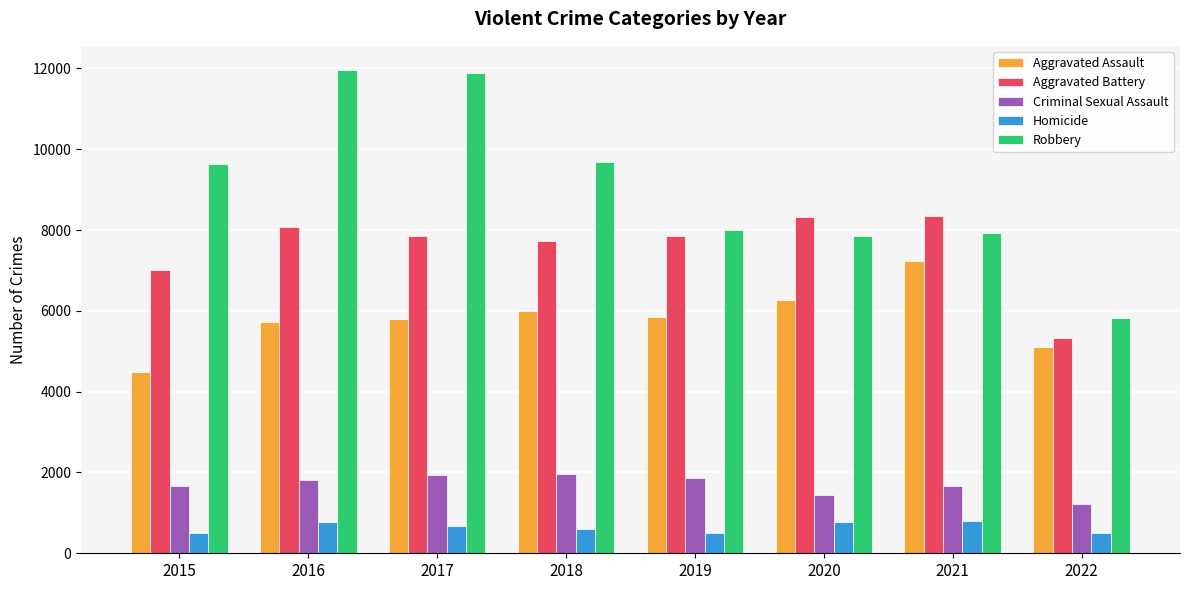

What is the difference between the Aggravated Assault values at 2019 and 2021?

1401